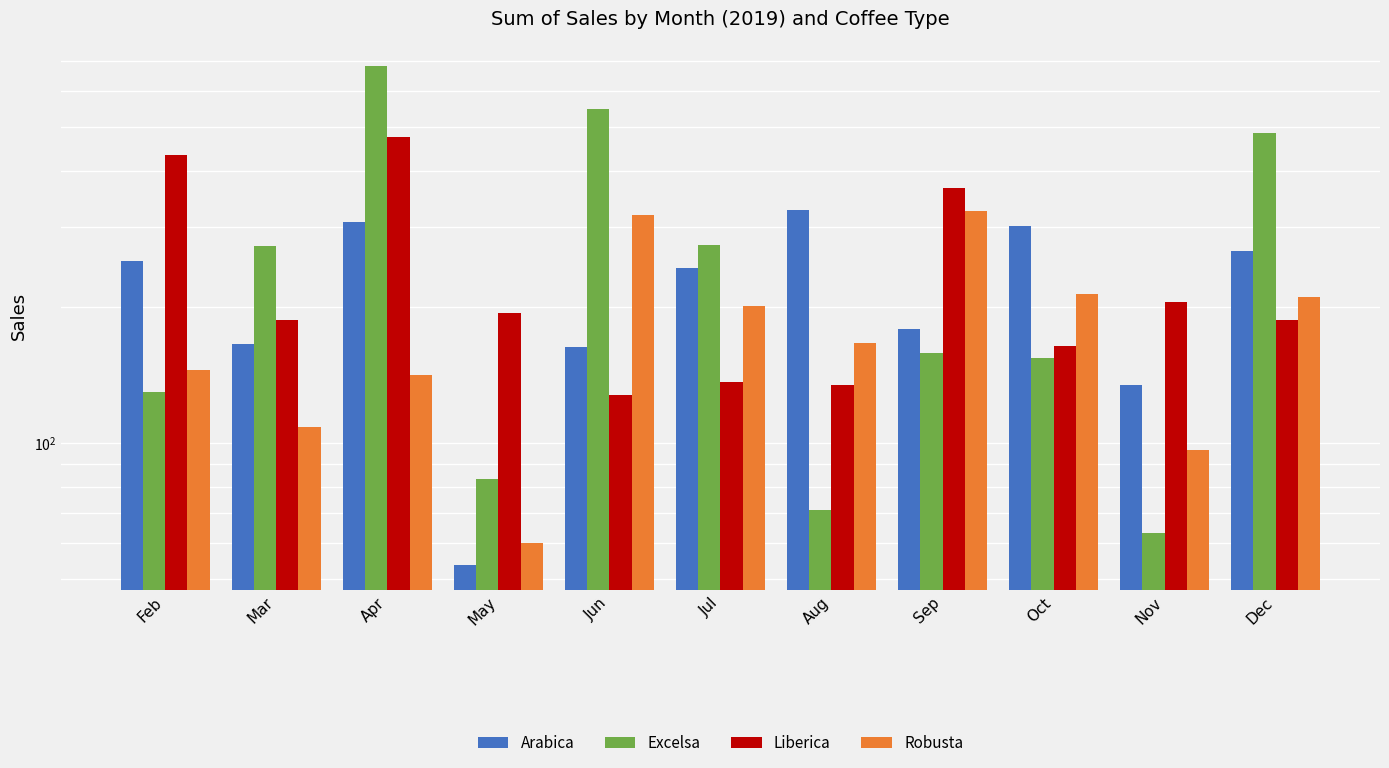

What is the smallest value displayed?

53.7